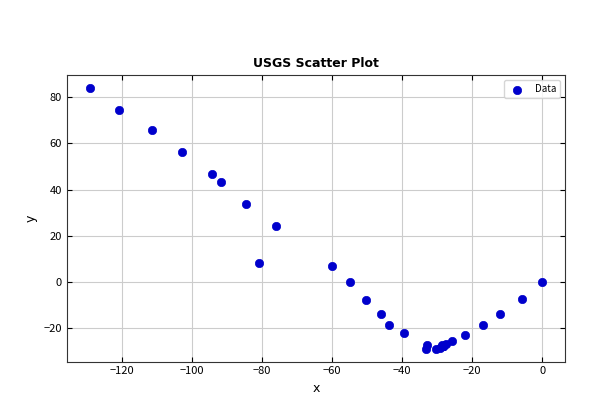

What Y value in the scatter plot is closest to 27?

24.4